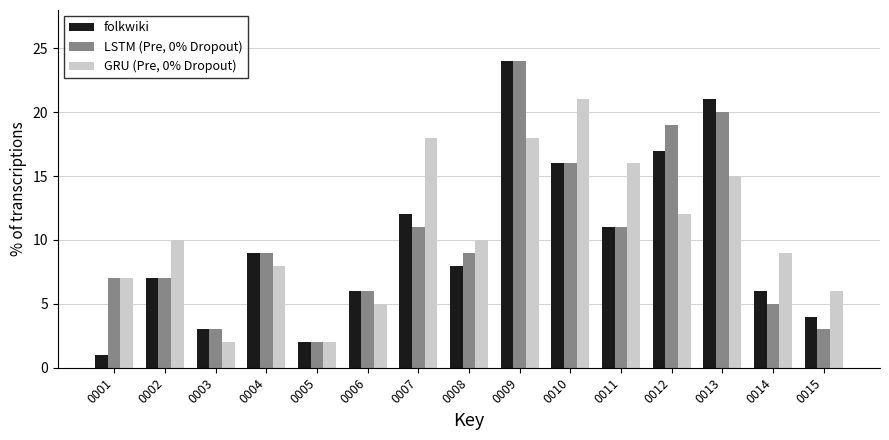

Rank the series at 0008 from highest to lowest value.

GRU (Pre, 0% Dropout), LSTM (Pre, 0% Dropout), folkwiki